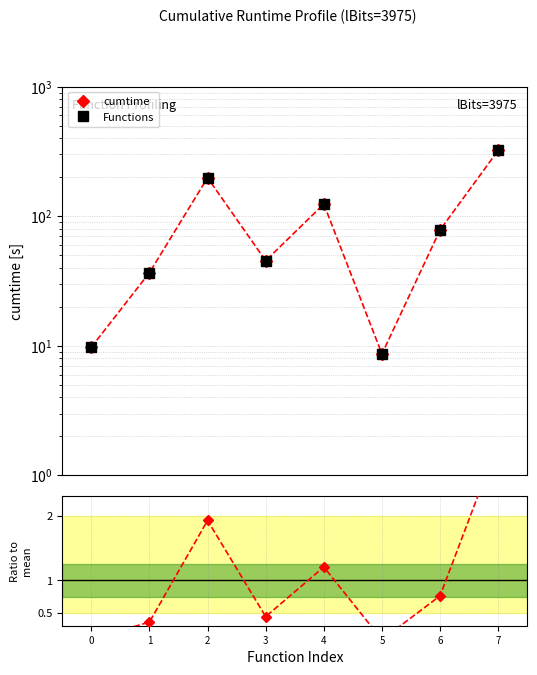

True or false: cumtime and Functions intersect in this chart.

False